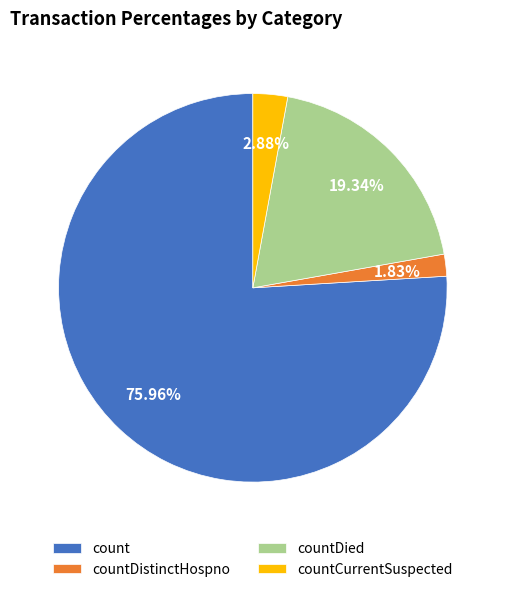

What percentage do countDied and countDistinctHospno together represent?

21.2%